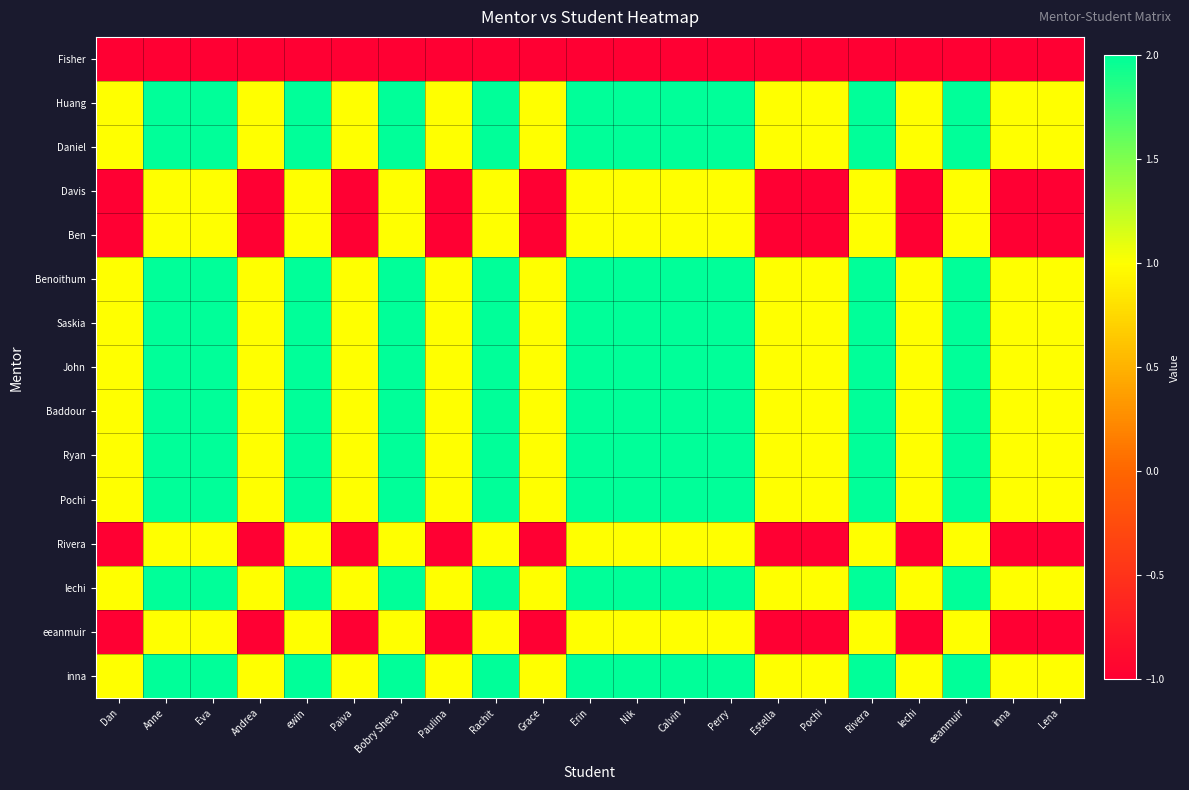

What is the spread (max minus min) of values at Paiva?

2